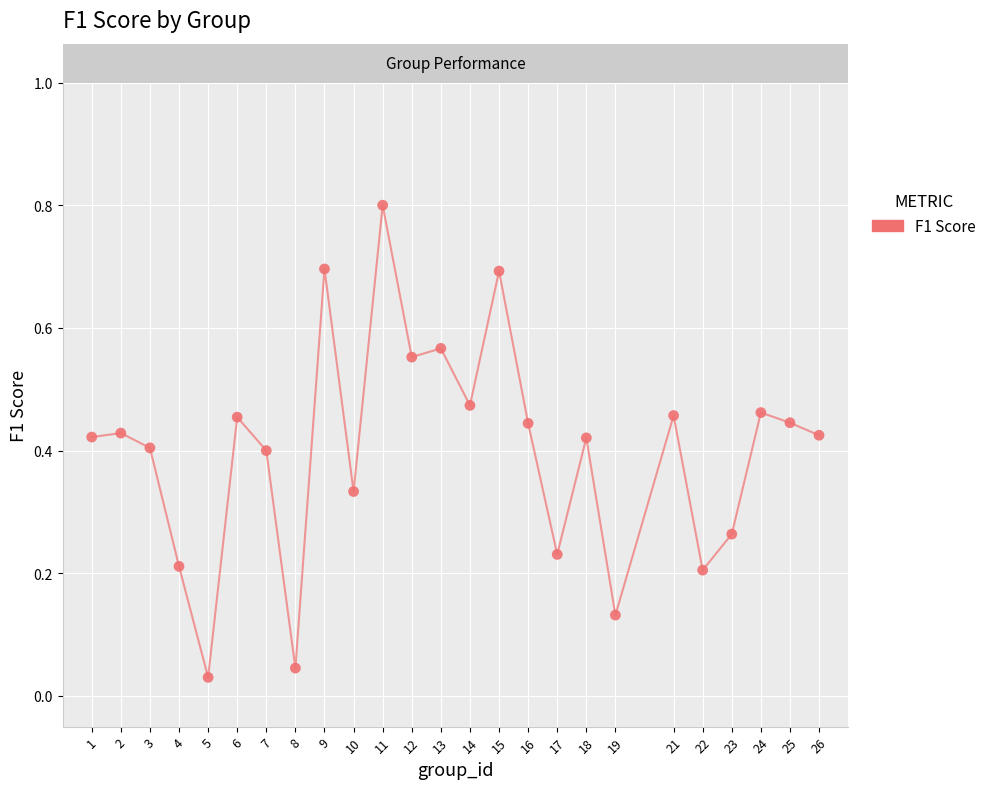

What is the range of Y values (max minus min)?

0.8